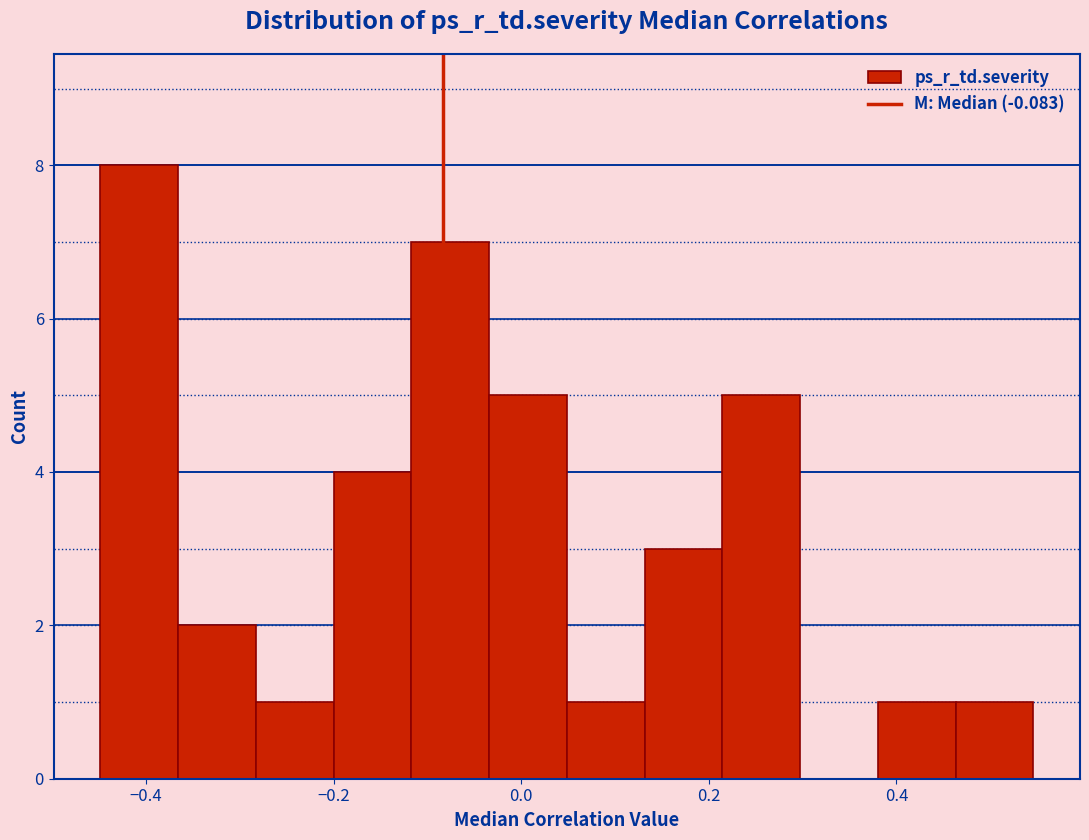

Reading left to right, transcribe this chart: for each bar, give the range it covers on the x-axis and its height. Neither the bar edges nor the heights are printed on the chart, so give them approximately, as read against the axes.

-0.44 to -0.36: 8
-0.36 to -0.28: 2
-0.28 to -0.20: 1
-0.20 to -0.12: 4
-0.12 to -0.04: 7
-0.04 to 0.04: 5
0.04 to 0.14: 1
0.14 to 0.22: 3
0.22 to 0.30: 5
0.30 to 0.38: 0
0.38 to 0.46: 1
0.46 to 0.54: 1